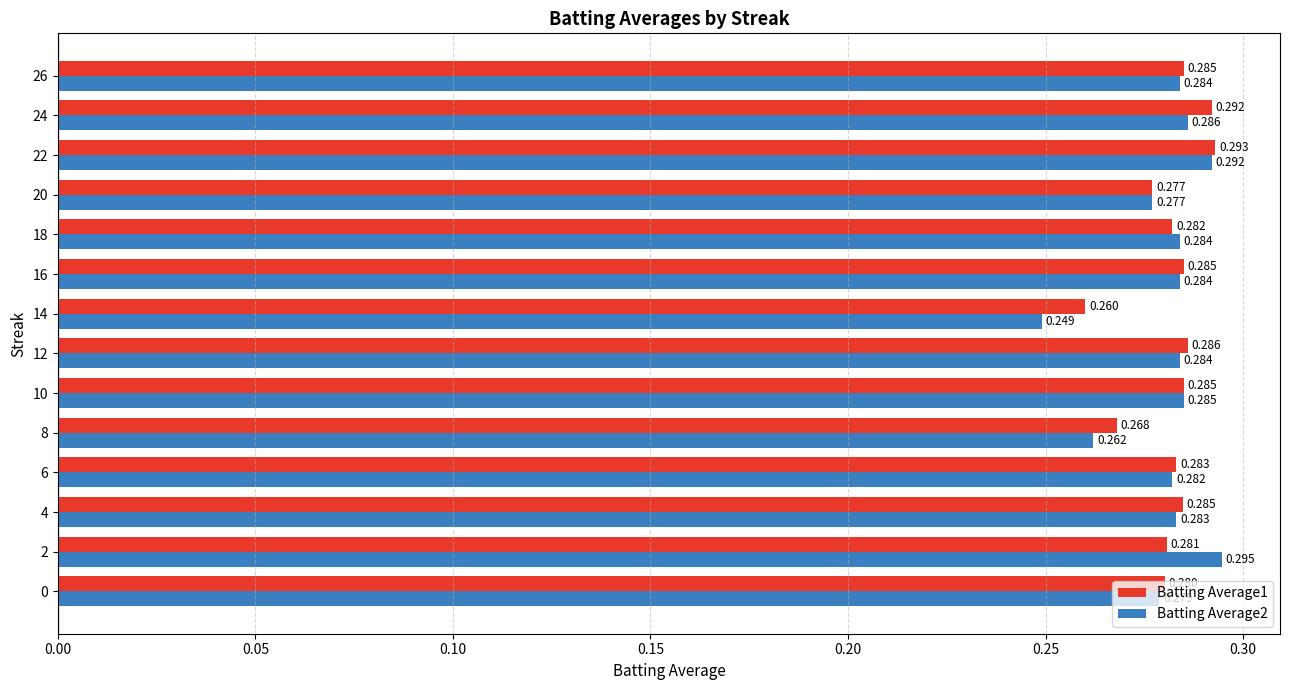

List the series in order of their overall mean, highest first.

Batting Average1, Batting Average2